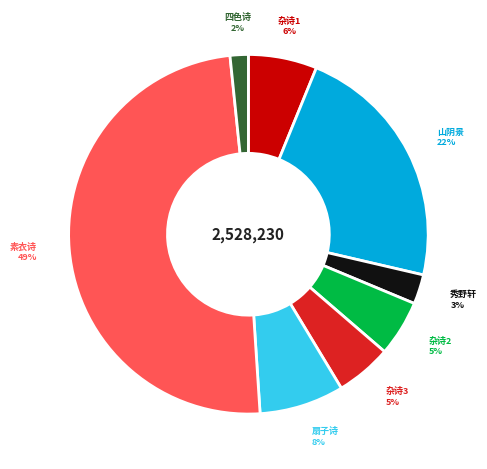

To the nearest percent, what is the average slice percentage?

12%